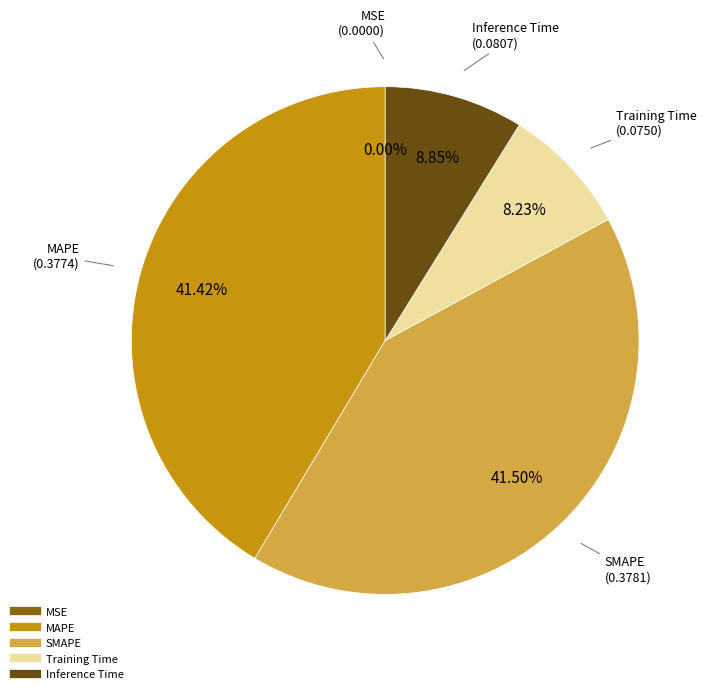

Between Inference Time and SMAPE, which is larger?

SMAPE